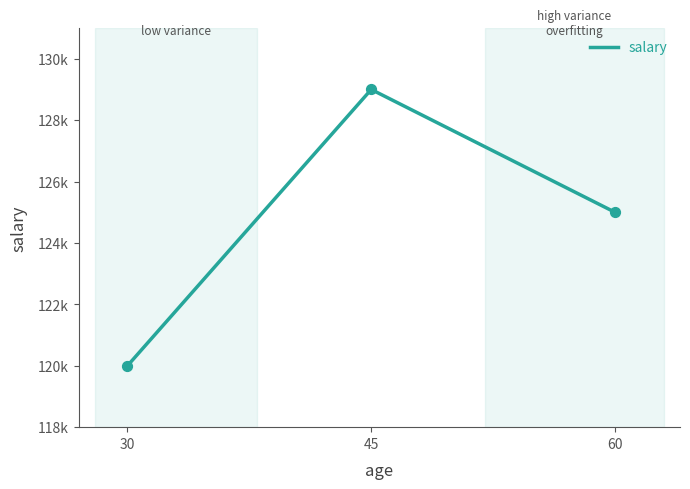

What is the change in value from 45 to 60?

-4000